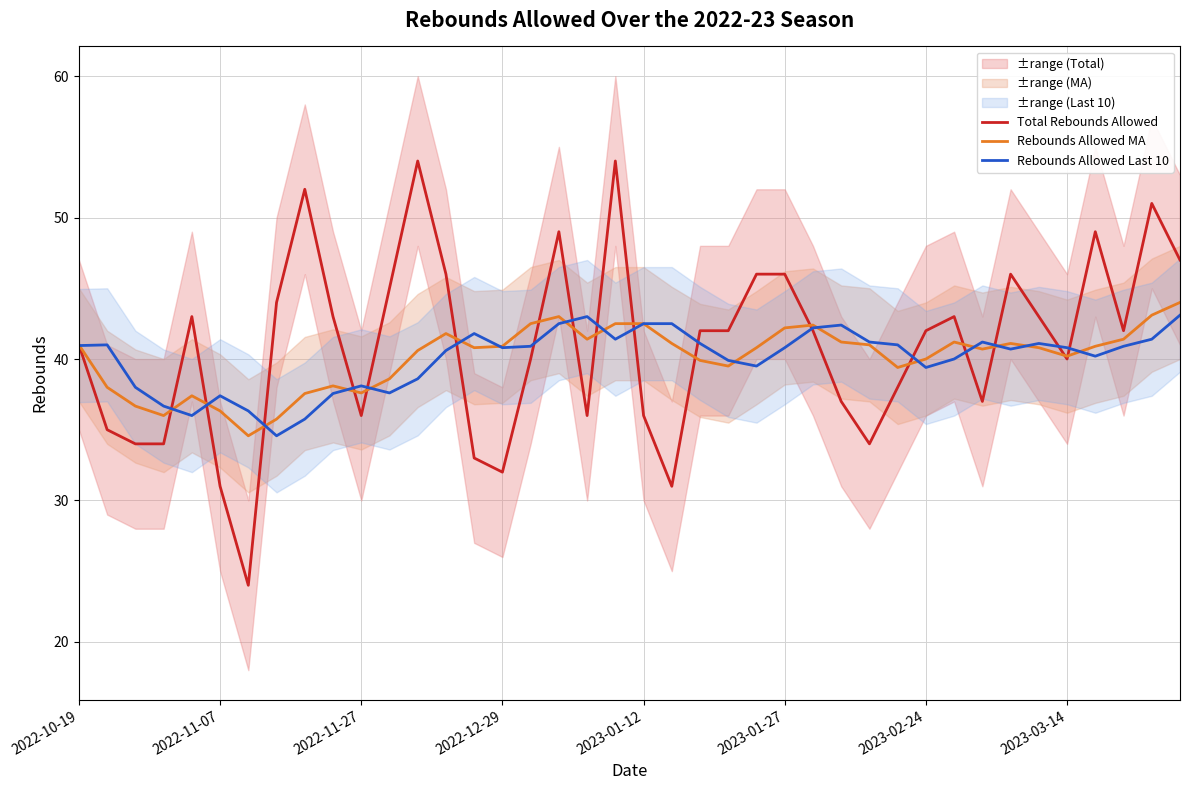

True or false: Rebounds Allowed MA has more than 0 points higher than both neighbors.

True